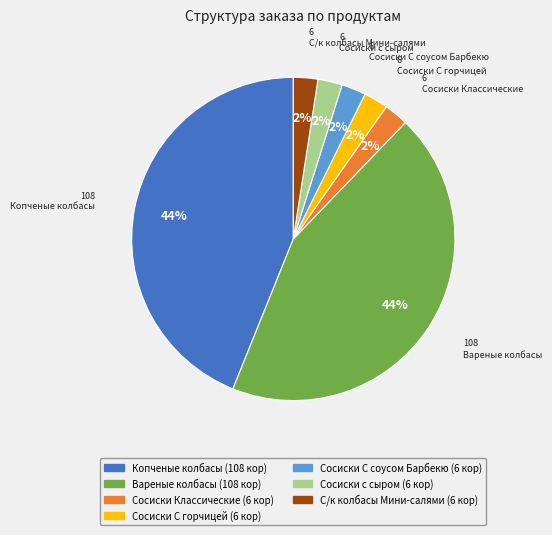

Count the number of slices in the pie.

7